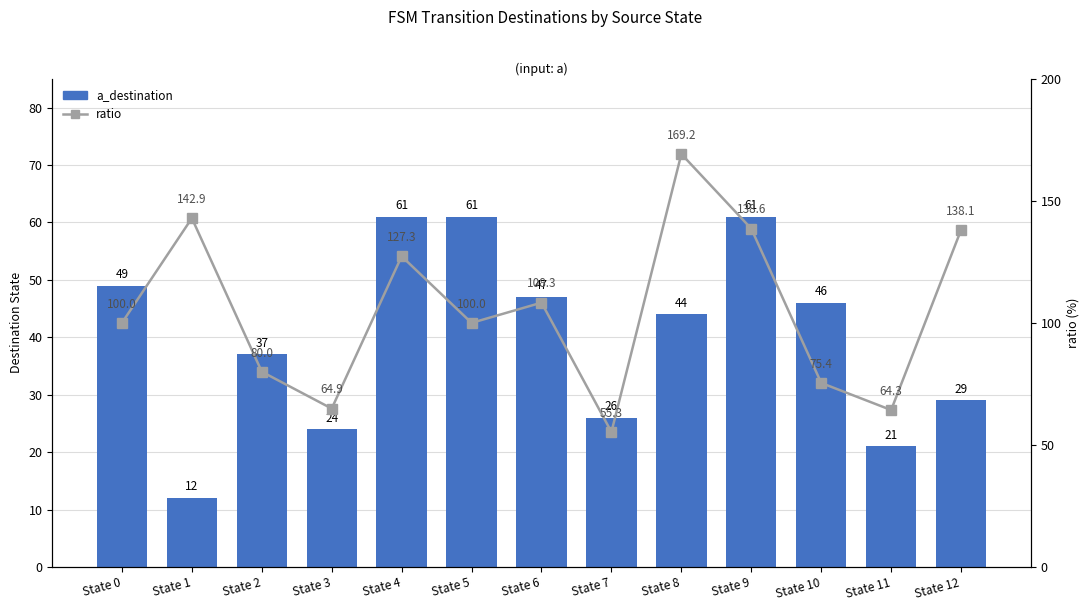

What is the difference between the second highest and second lowest values in the a_destination series?

40.0